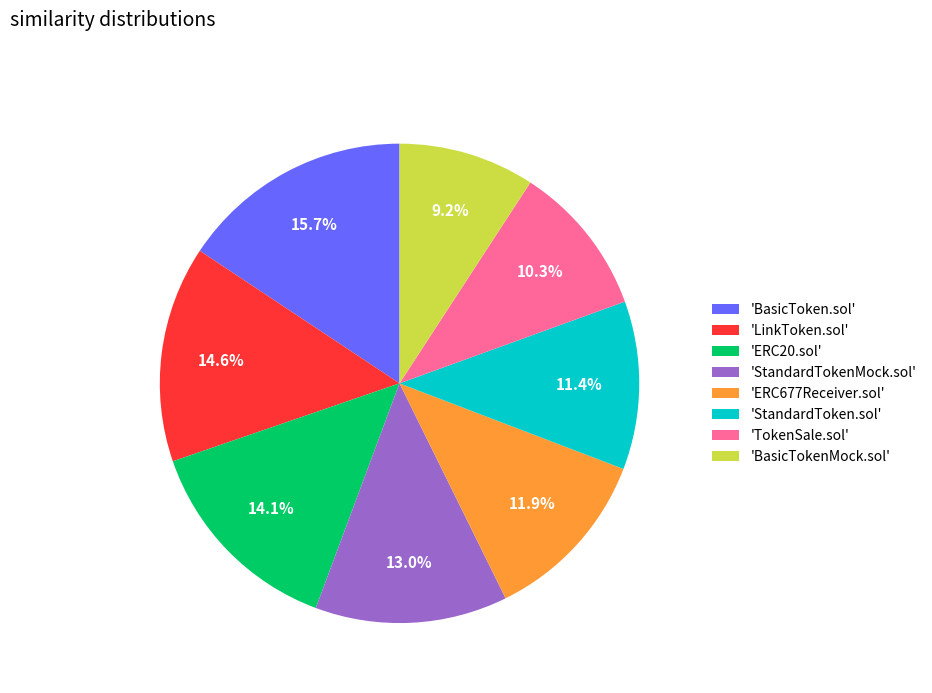

Between 'BasicTokenMock.sol' and 'ERC20.sol', which is larger?

'ERC20.sol'